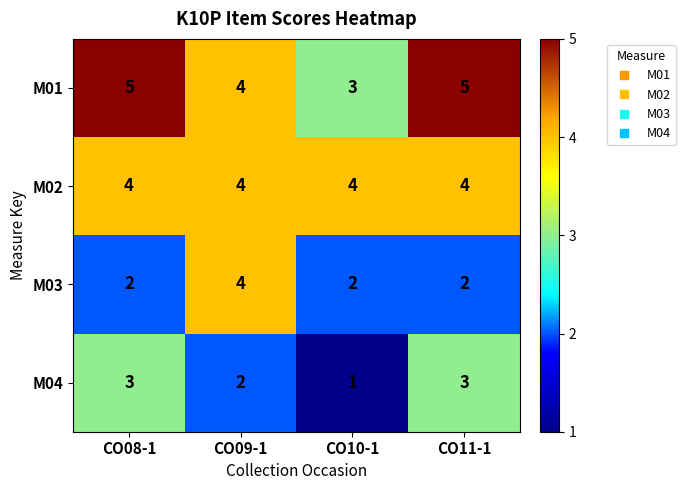

Read the M01 value at CO08-1.

5